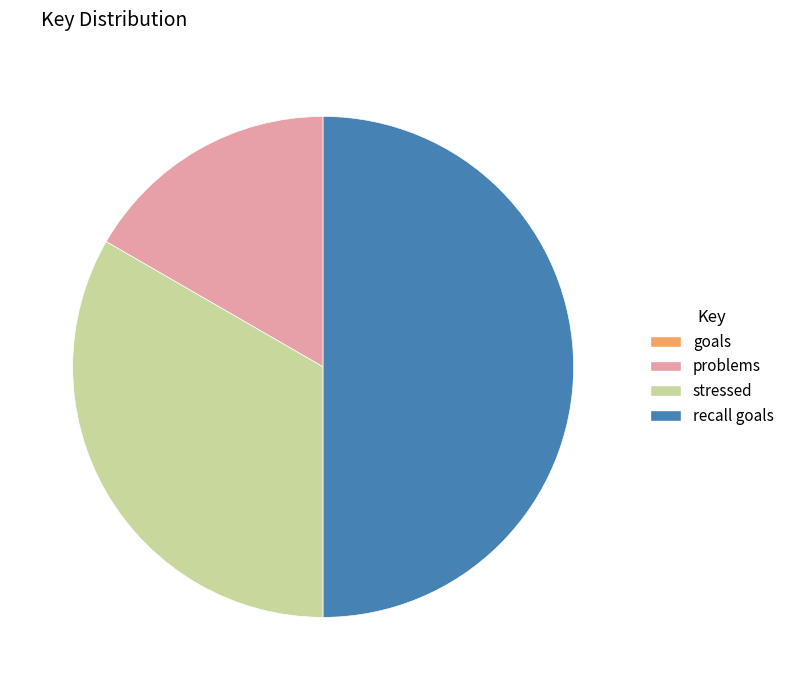

Does problems account for over 50% of the chart?

No